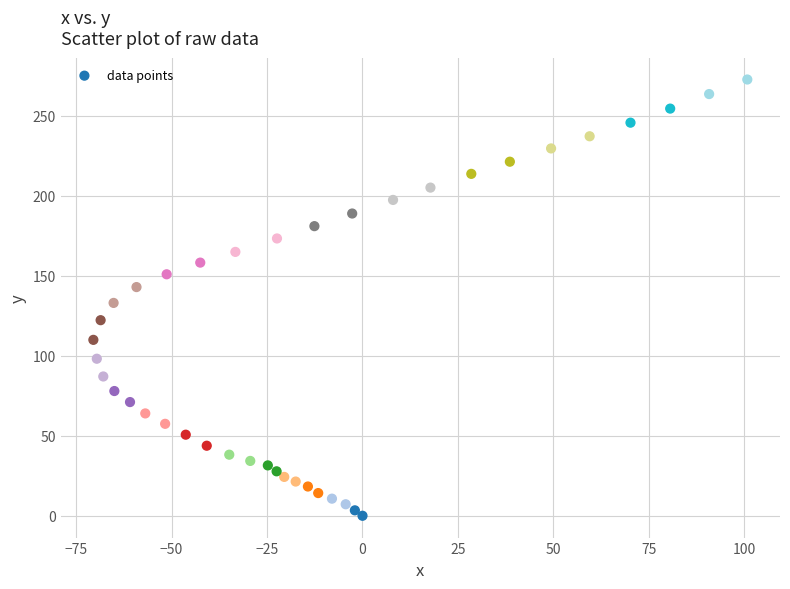

What is the range of Y values (max minus min)?

272.8